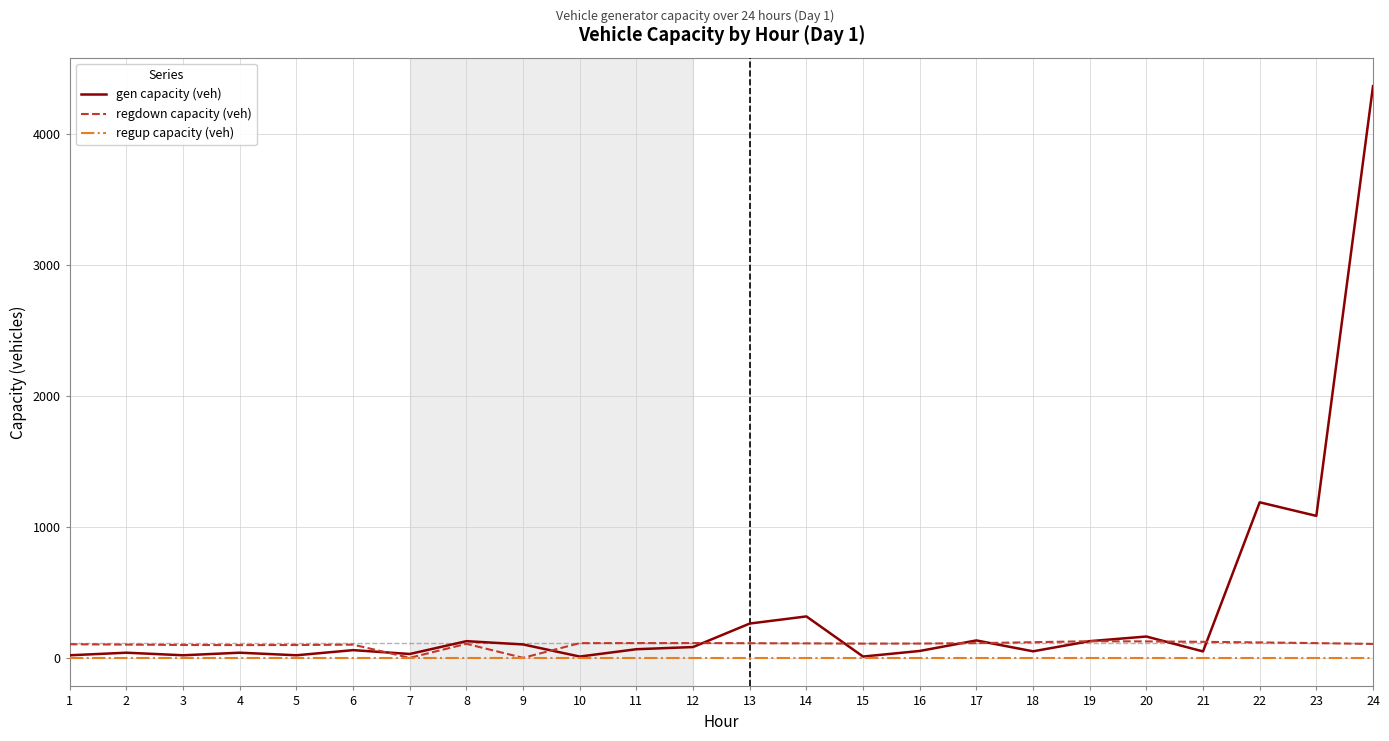

At which label is gen capacity (veh) closest to 2186?

22